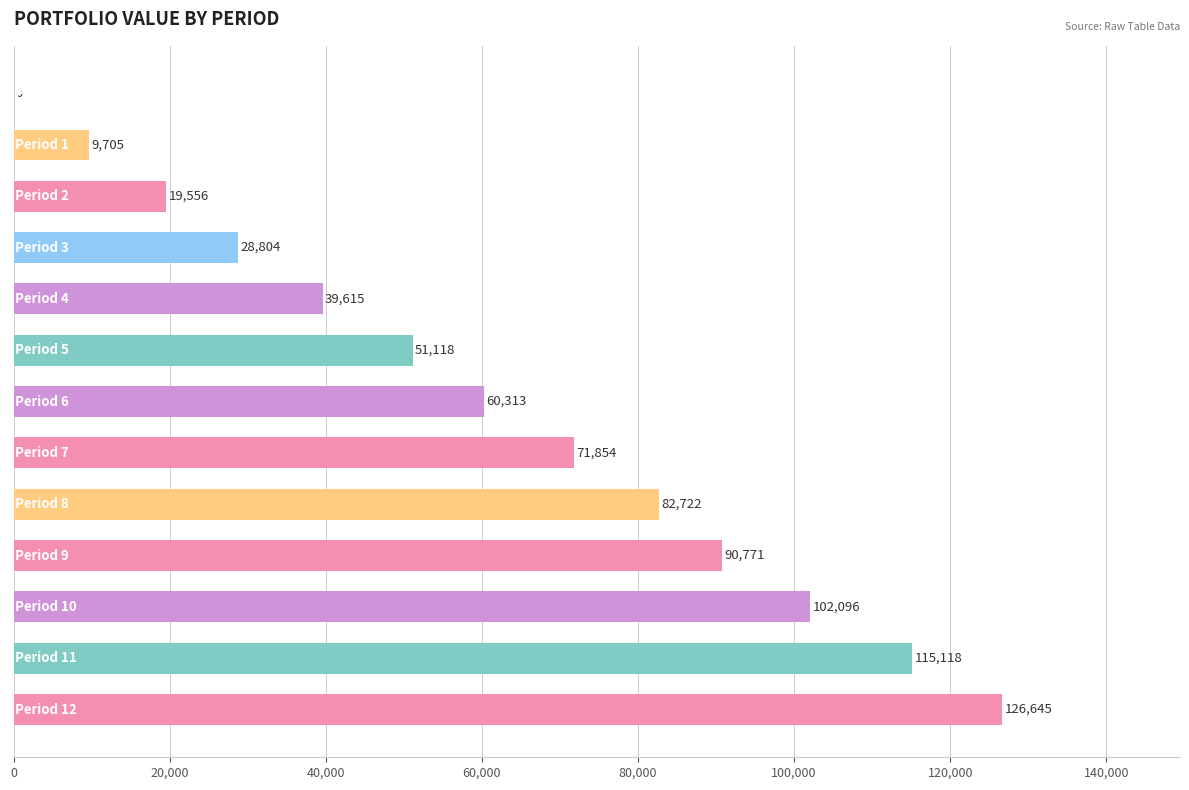

What is the maximum value shown in the chart?

126644.9